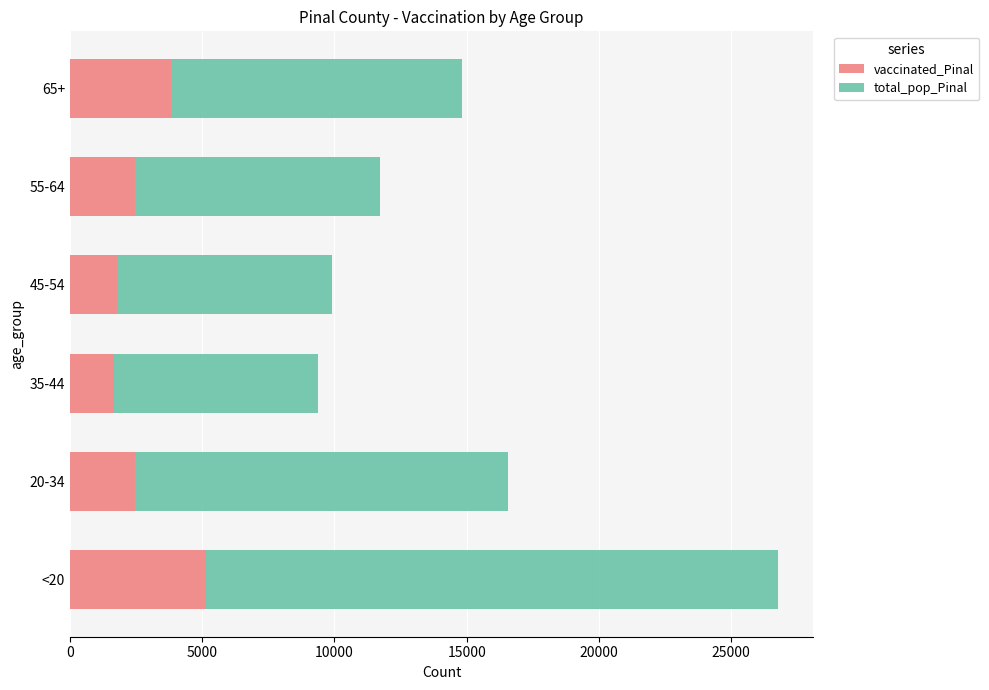

What is the highest value of the vaccinated_Pinal series?

5127